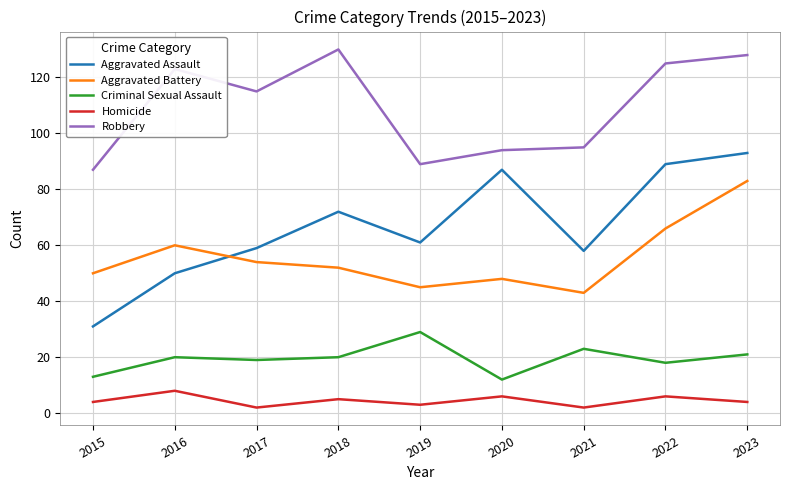

At how many categories does at least one series exceed 31?

9